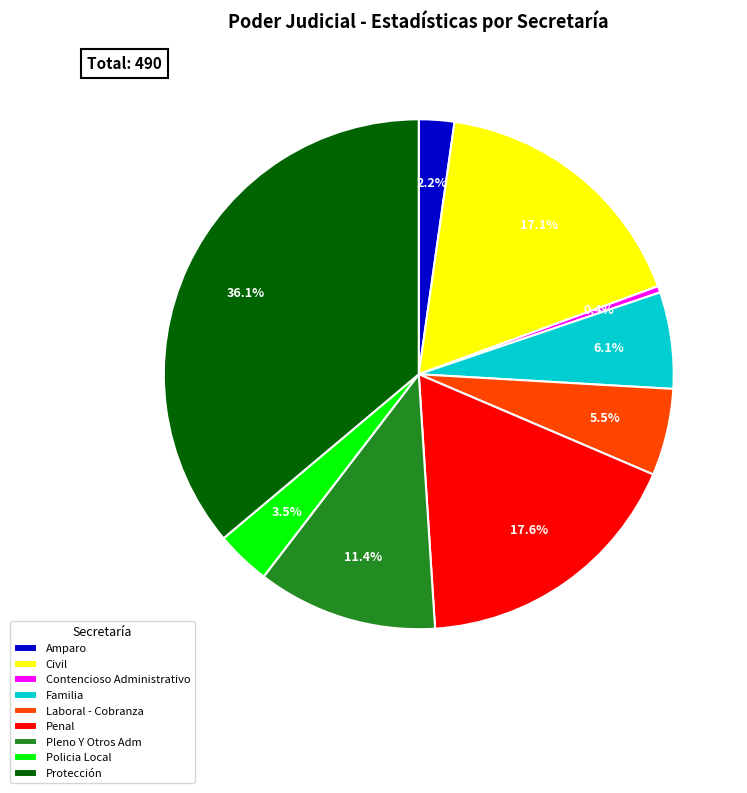

Between Policia Local and Familia, which is larger?

Familia